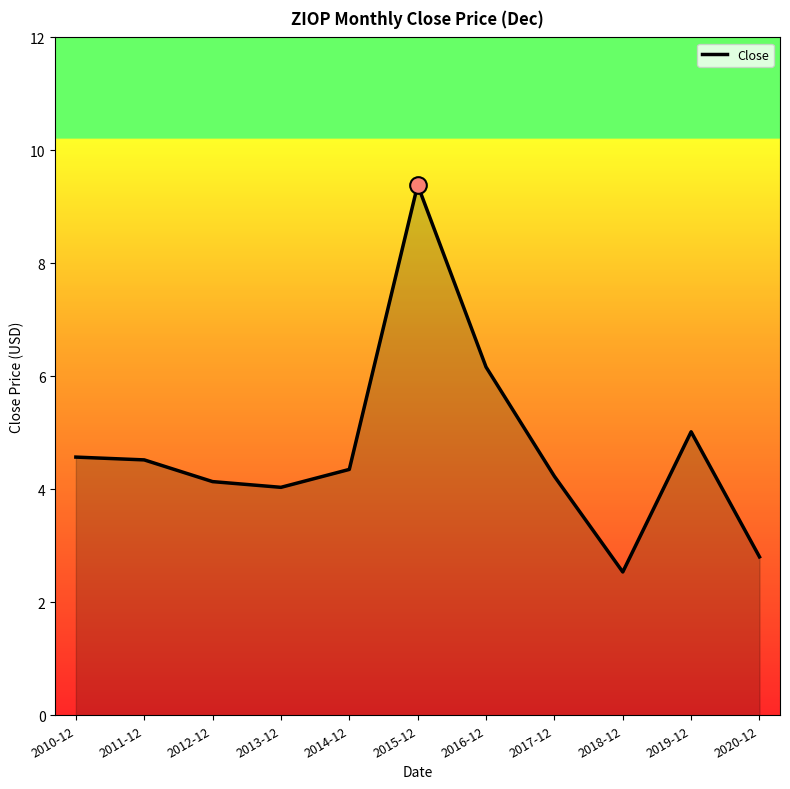

Reading left to right, what are all the values shown in this chart?

2010-12=4.6	2011-12=4.5	2012-12=4.1	2013-12=4.0	2014-12=4.4	2015-12=9.4	2016-12=6.2	2017-12=4.2	2018-12=2.5	2019-12=5.0	2020-12=2.8